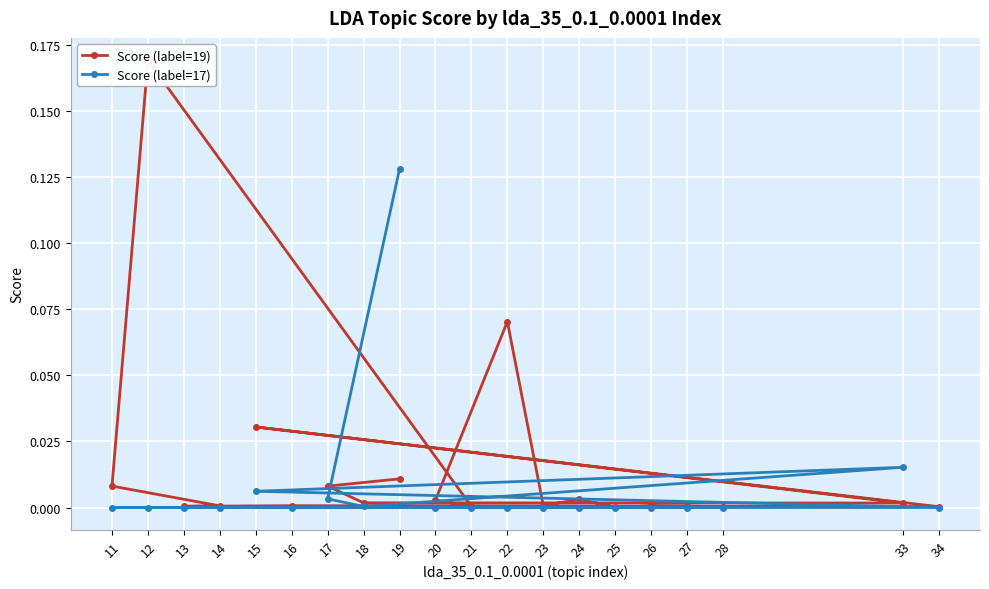

Which category has the lowest value in the Score (label=17) series?

34